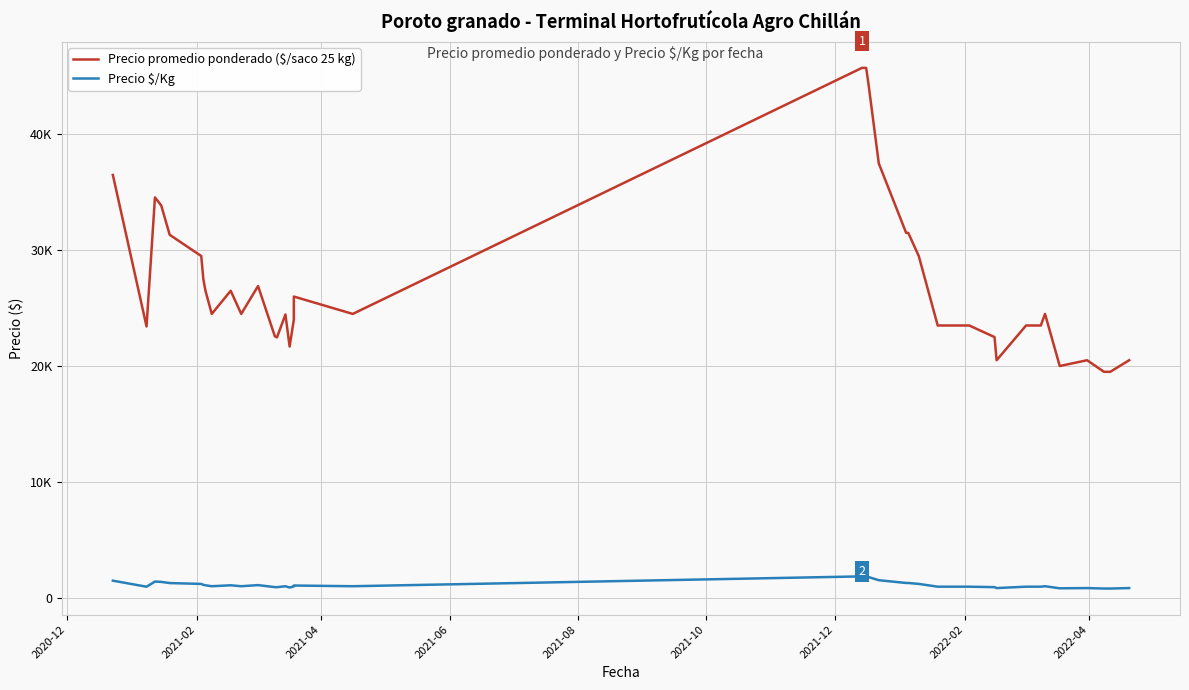

What is the value of the Precio $/Kg point at the 26th from the left?

1260